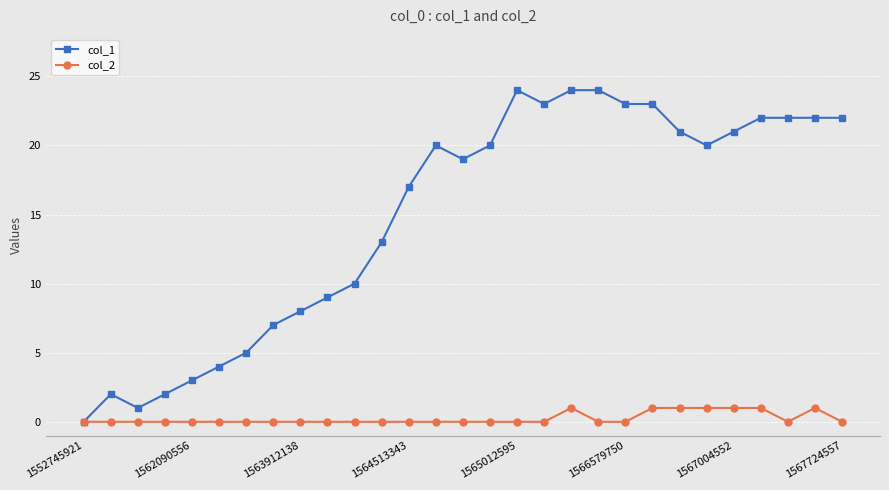

What is the maximum value shown in the chart?

24